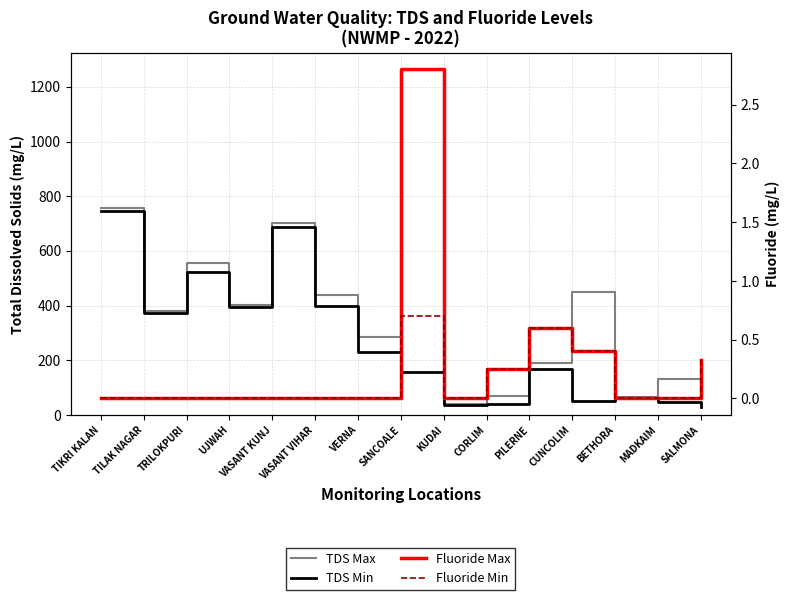

At which category is the sum across all series the highest?

TIKRI KALAN